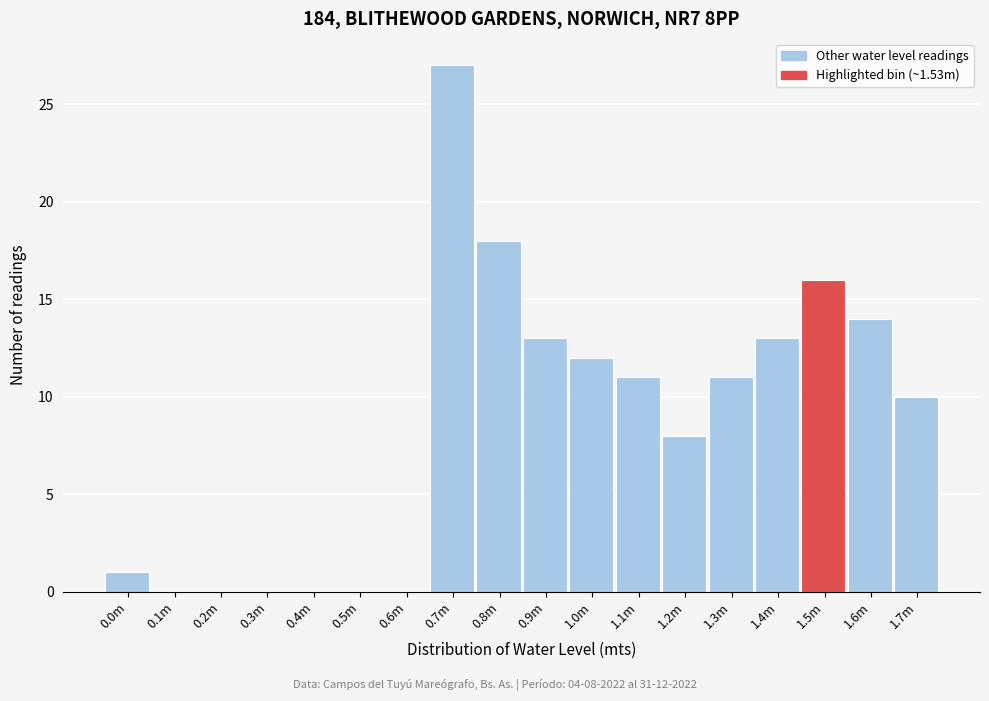

Reading right to left, what are all the values shown in this chart?

1.7m=10	1.6m=14	1.5m=16	1.4m=13	1.3m=11	1.2m=8	1.1m=11	1.0m=12	0.9m=13	0.8m=18	0.7m=27	0.6m=0	0.5m=0	0.4m=0	0.3m=0	0.2m=0	0.1m=0	0.0m=1